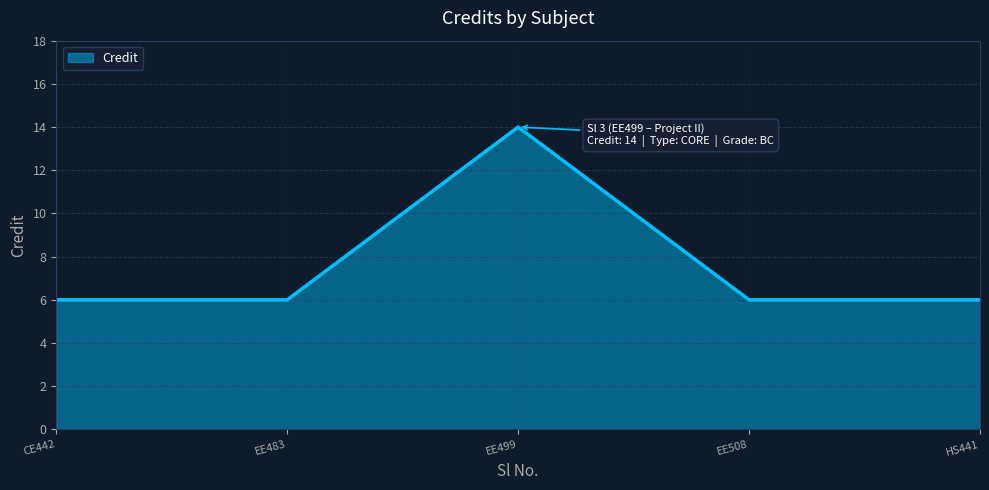

How many interior local peaks (higher than both neighbors) does the data have?

1